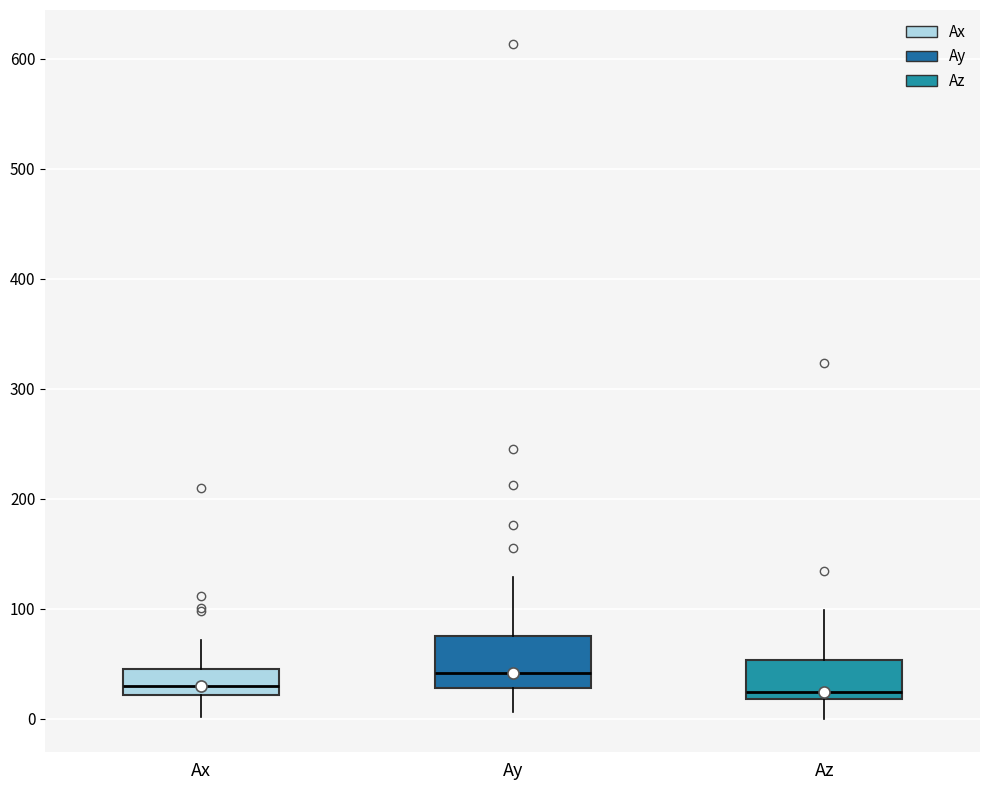

Reading left to right, read every box against the y-axis: the position of its median line, the range the box covers, and the ends of its whiskers. The values are not printed on the chart, so give them approximately, as read against the axis.

Ax: median 30, box 20 to 50, whiskers 0 to 70
Ay: median 40, box 30 to 80, whiskers 10 to 130
Az: median 20 (just above the box's lower edge), box 20 to 50, whiskers 0 to 100